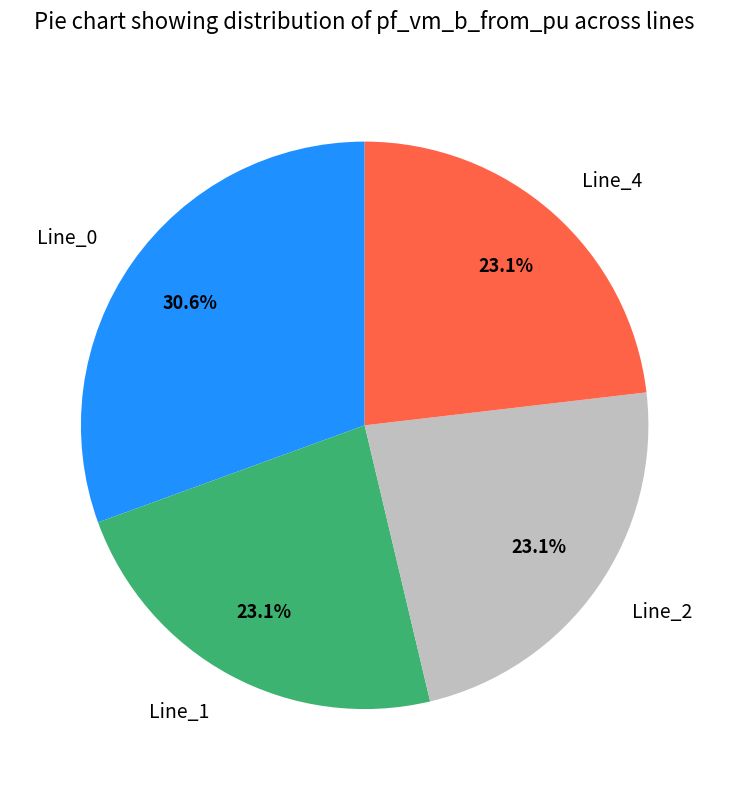

True or false: Line_0 accounts for 99% of the total.

False